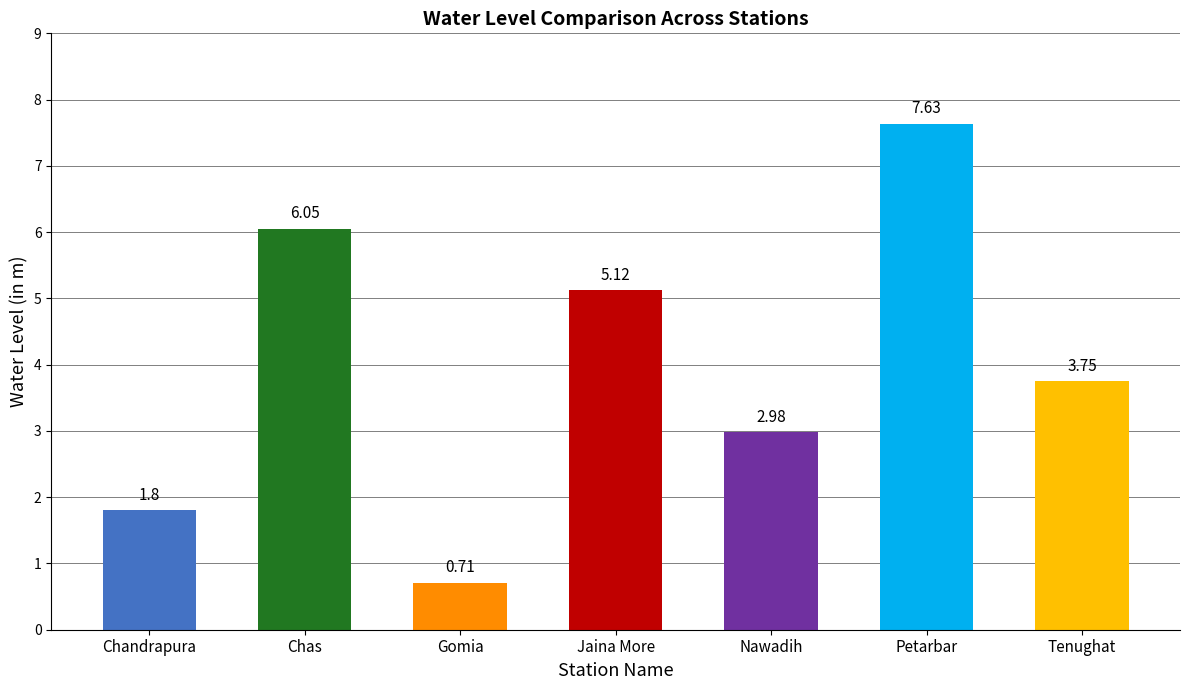

What is the difference between the values at Nawadih and Chandrapura?

1.2